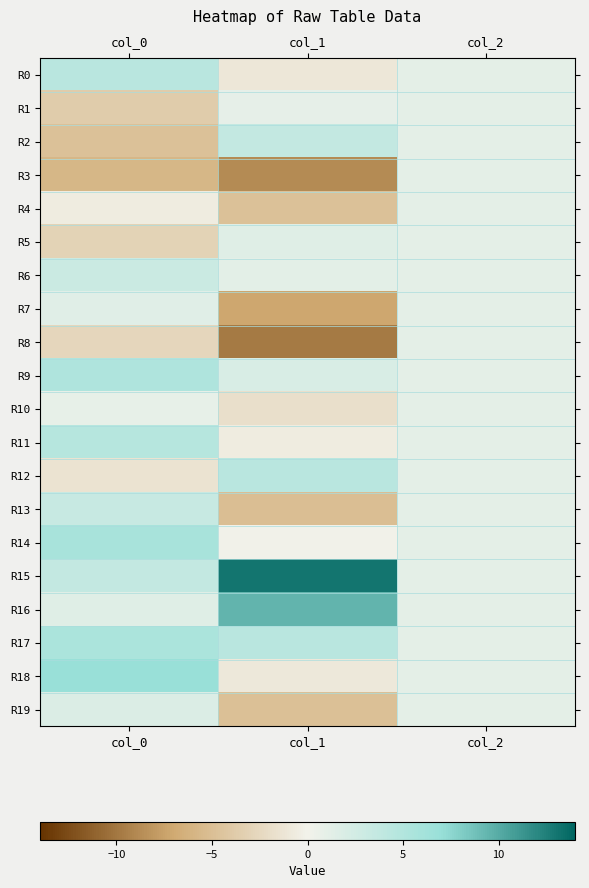

At which category is the sum across all series the highest?

col_0